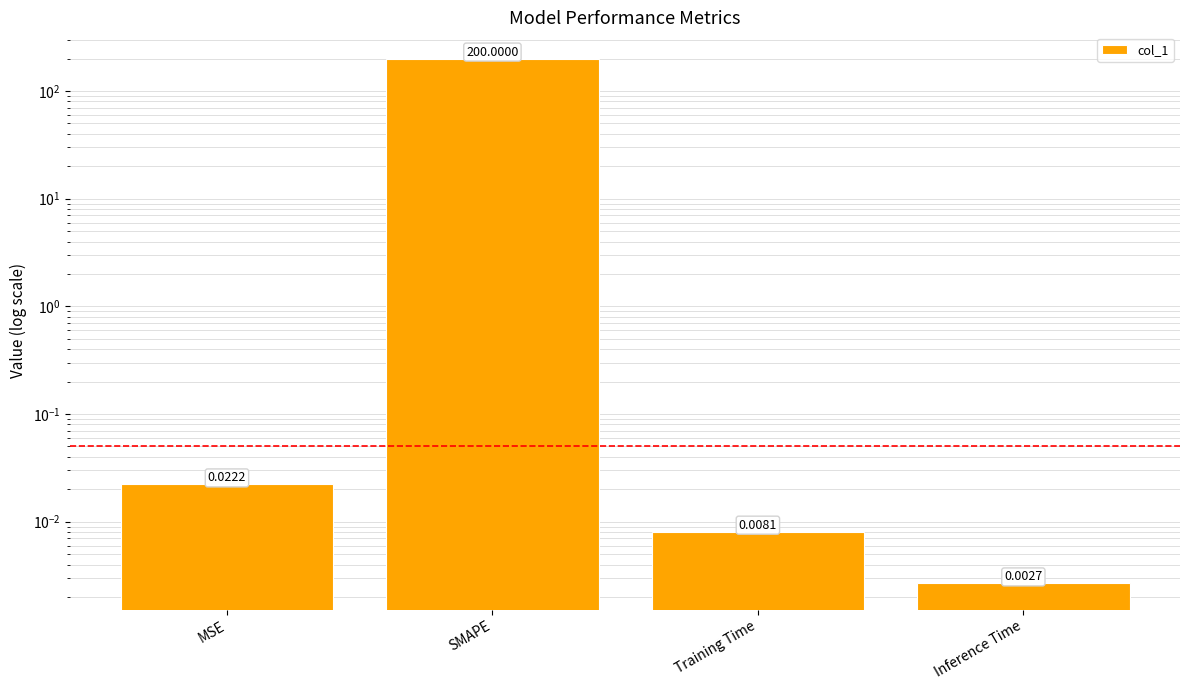

How many bars are there in total?

4